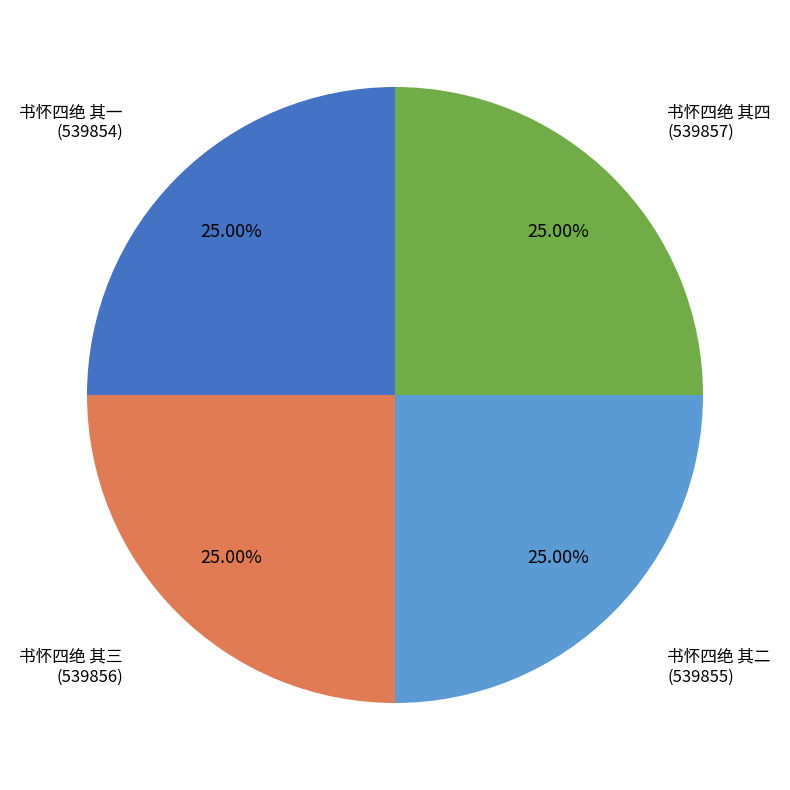

Does any single category account for the majority?

No